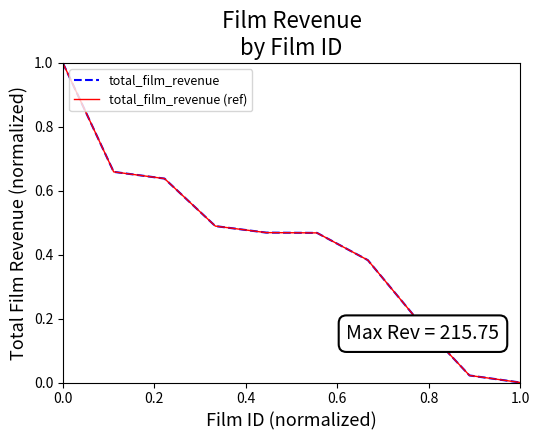

What is the average value of the total_film_revenue series?

0.4